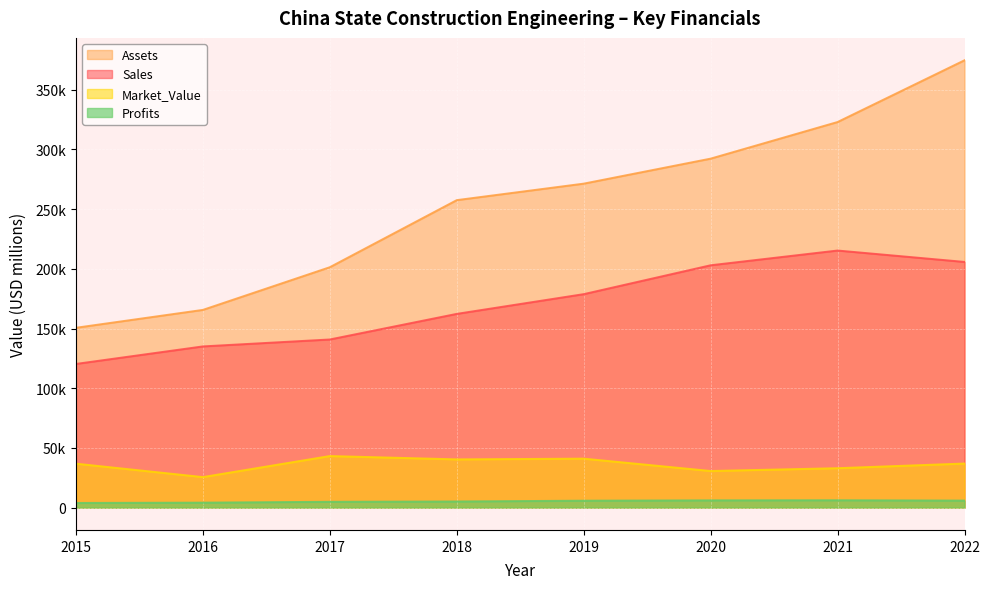

What is the approximate value of Market_Value at 2015?

36806.0